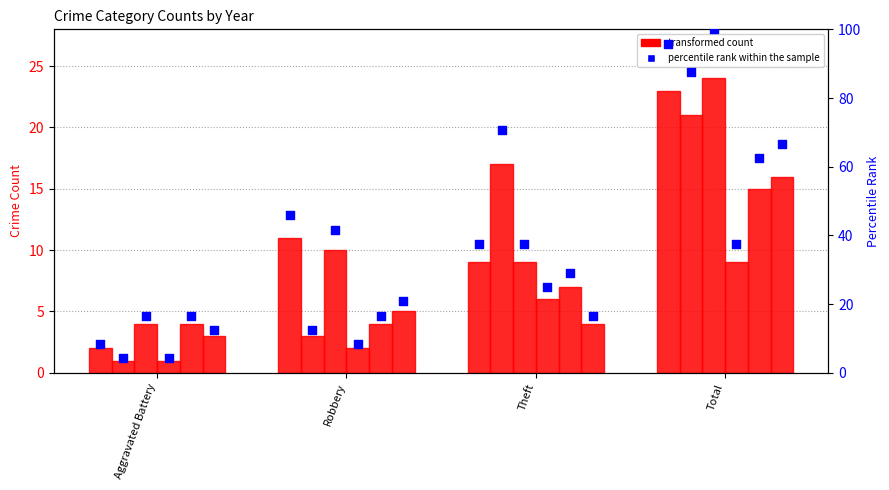

Approximately how many times larger is the value at Theft compared to Robbery?

0.8